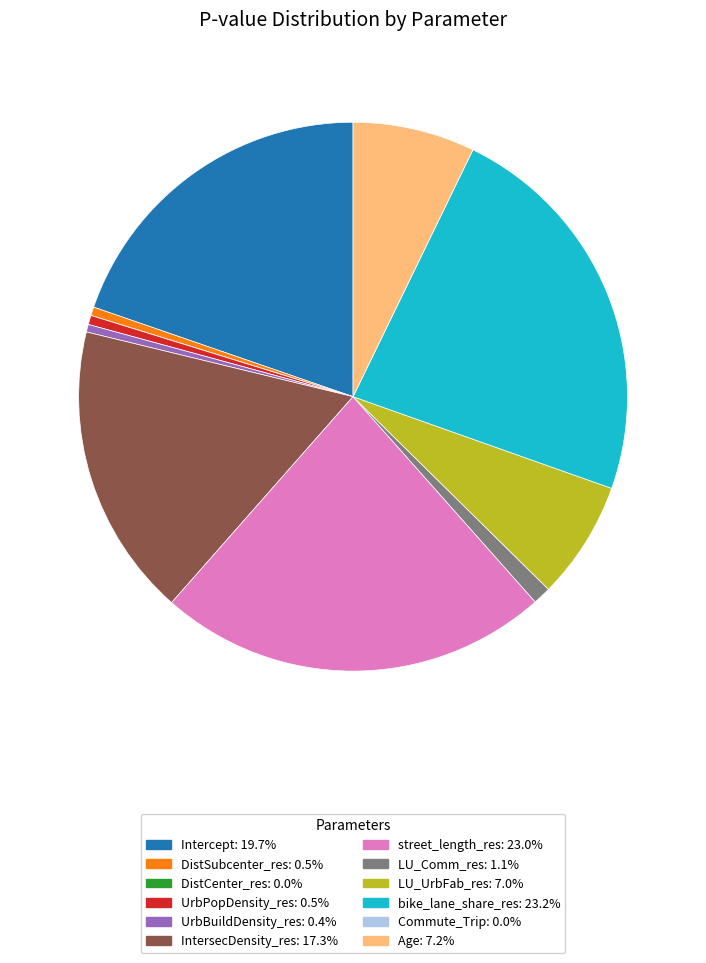

Between IntersecDensity_res and LU_UrbFab_res, which is larger?

IntersecDensity_res